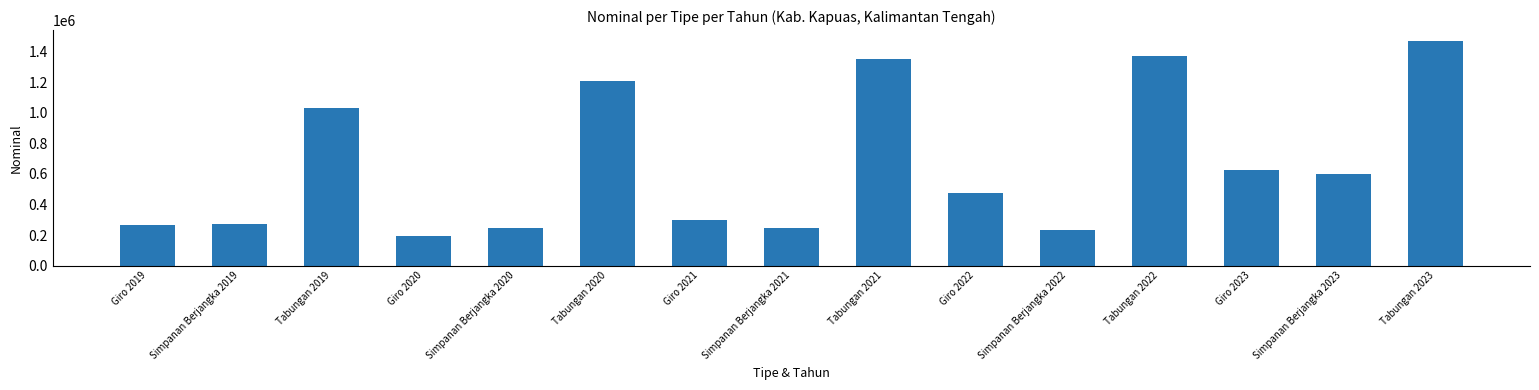

True or false: the data shows 1926007.3 at Tabungan 2023.

False